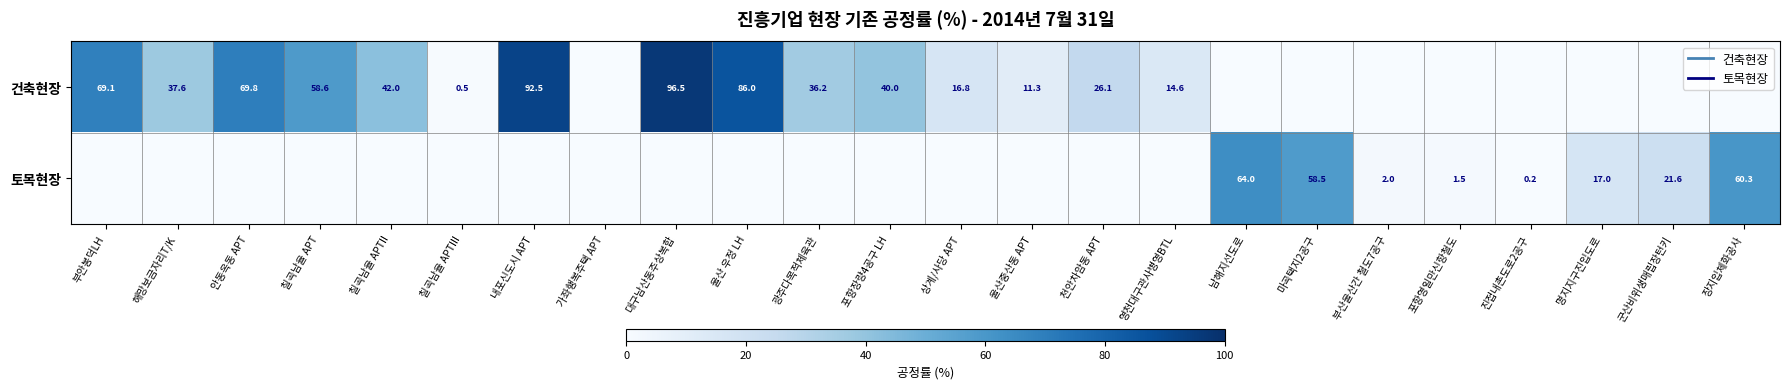

Rank the series by their maximum value, from highest to lowest.

건축현장, 토목현장